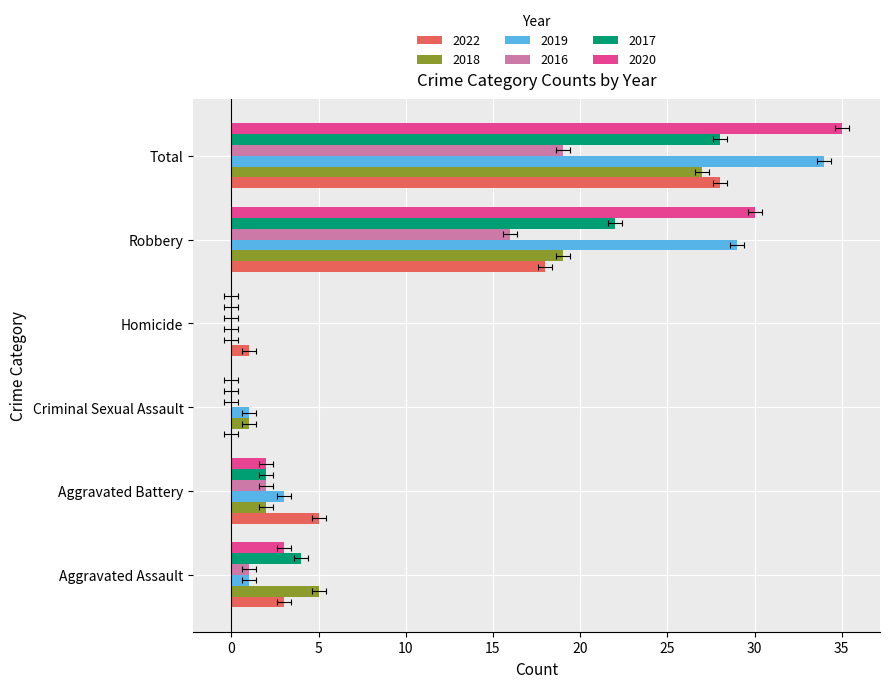

What is the maximum value shown in the chart?

35